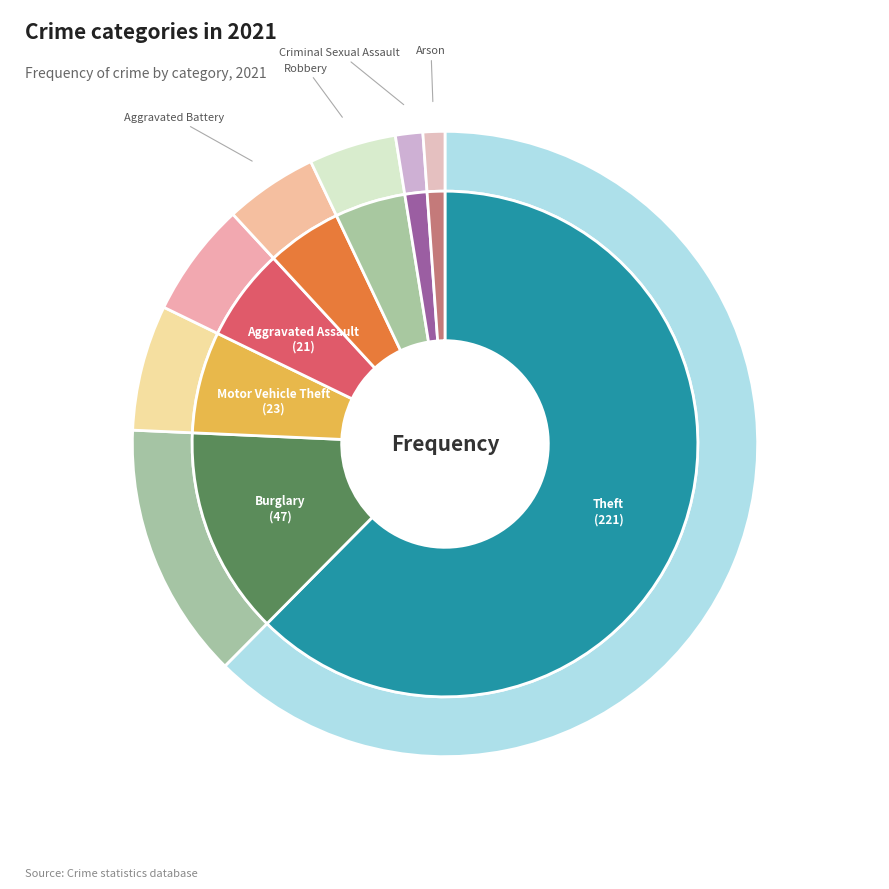

To the nearest percent, what portion does Arson represent?

1%